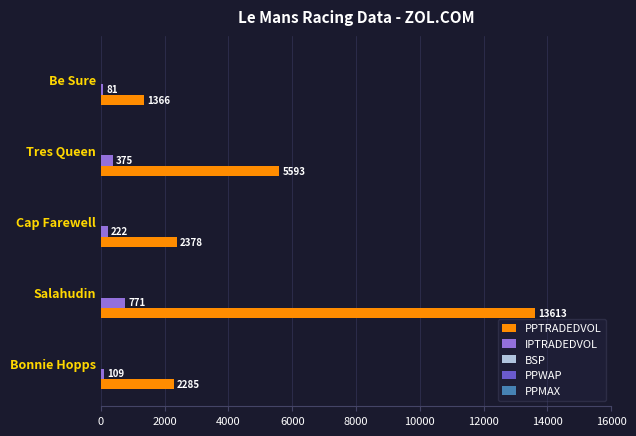

At which label is PPTRADEDVOL closest to 7489?

Tres Queen